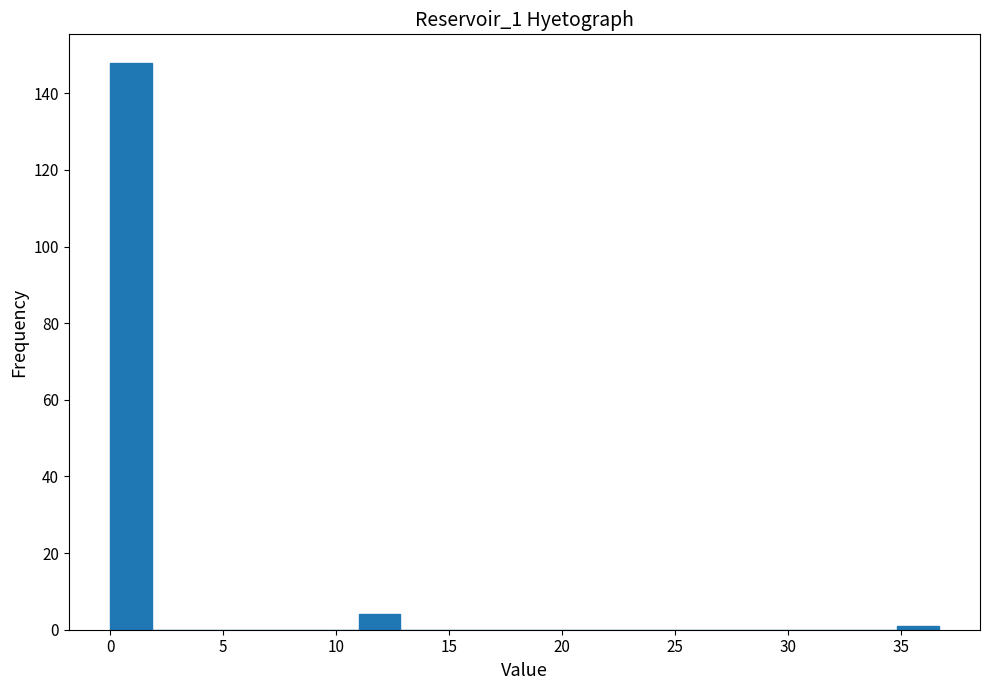

Read against the x-axis, roughly where is the centre of the tallest bar?

1.0